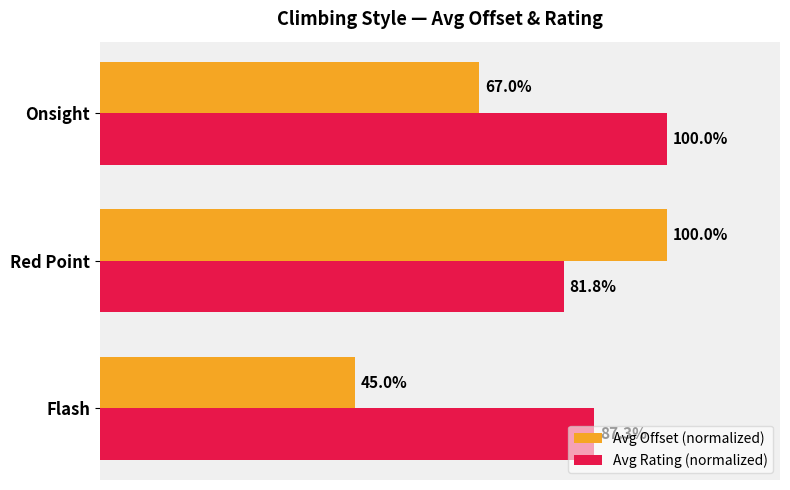

List the series in order of their overall mean, highest first.

Avg Rating (normalized), Avg Offset (normalized)